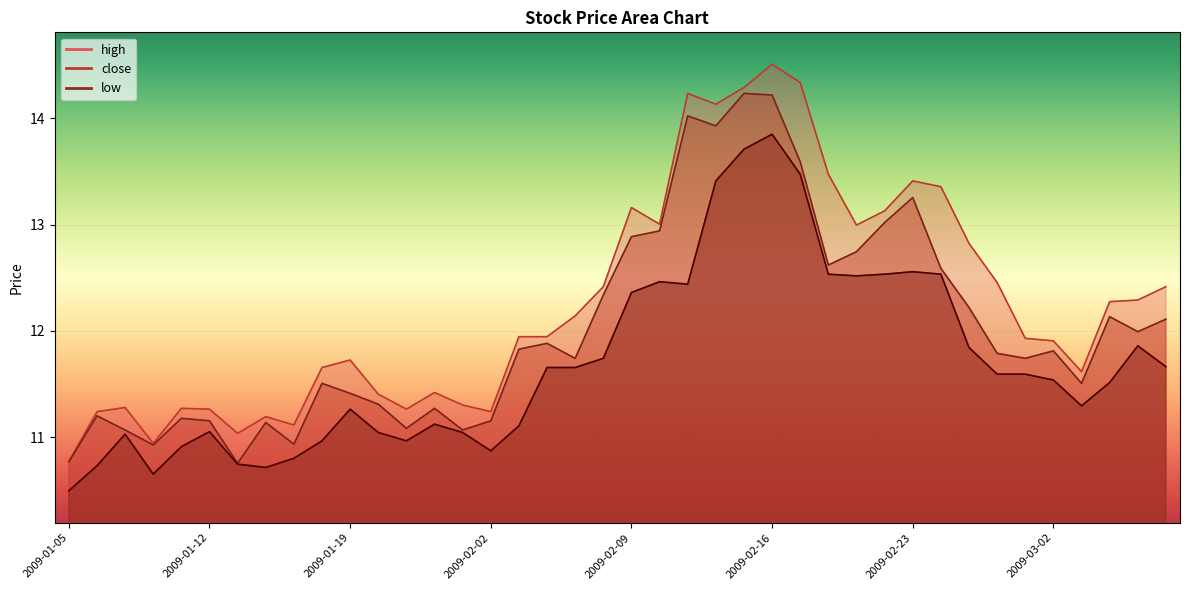

Which series changed the most between 2009-01-12 and 2009-01-22?

high